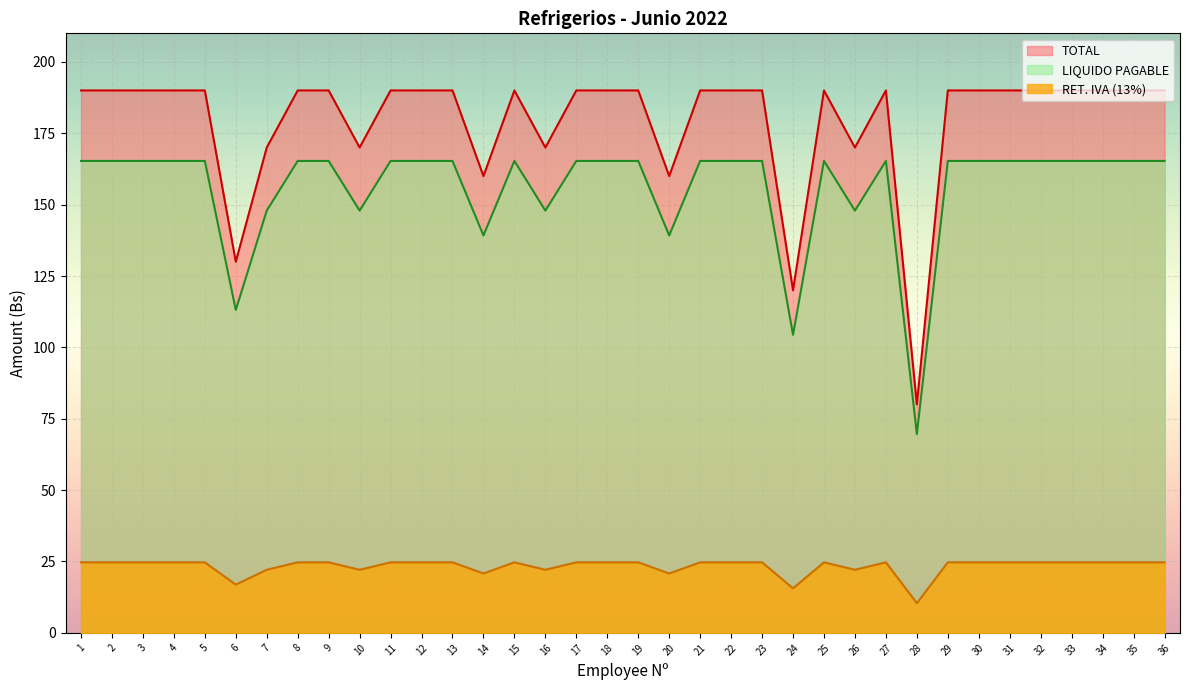

Where does the LIQUIDO PAGABLE series first go above 24?

1